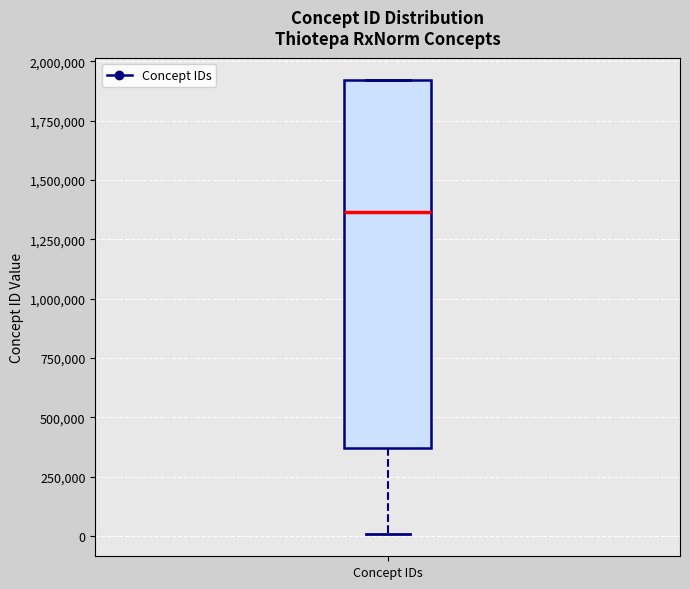

Transcribe this box plot: give where the median line is, the range the box spans, and where the two whiskers end, as read against the y-axis. The values are not printed on the chart, so give them approximately, as read against the axis.

median 1350000, box 350000 to 1900000, whiskers 0 to 1900000